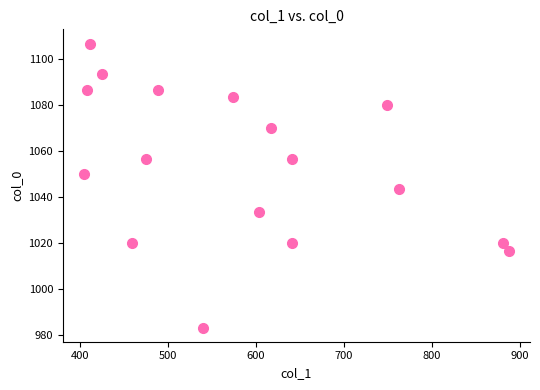

What Y value in the scatter plot is closest to 1045?

1043.3